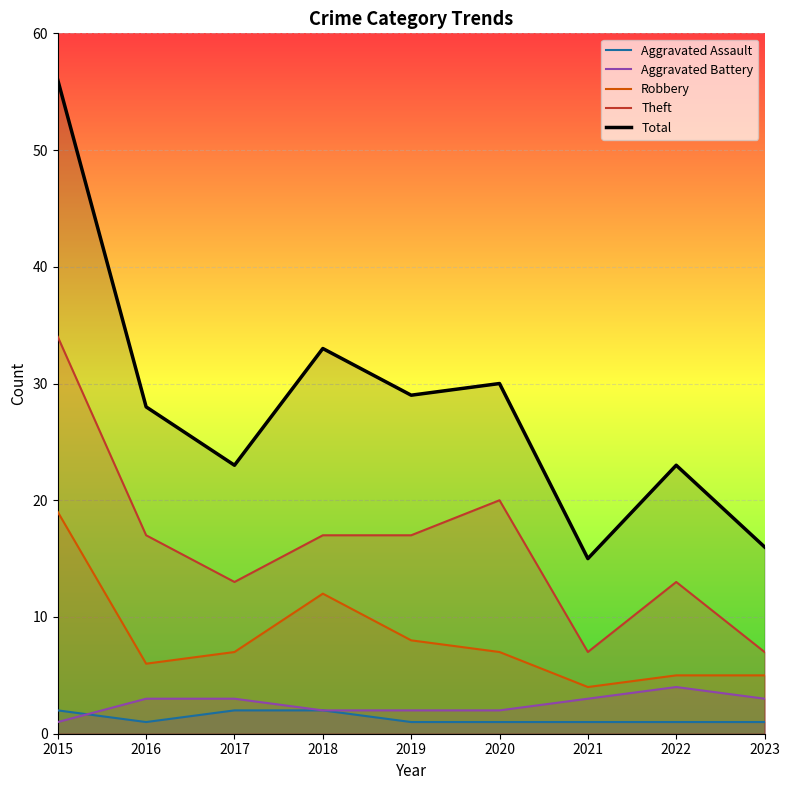

True or false: Robbery and Total intersect in this chart.

False